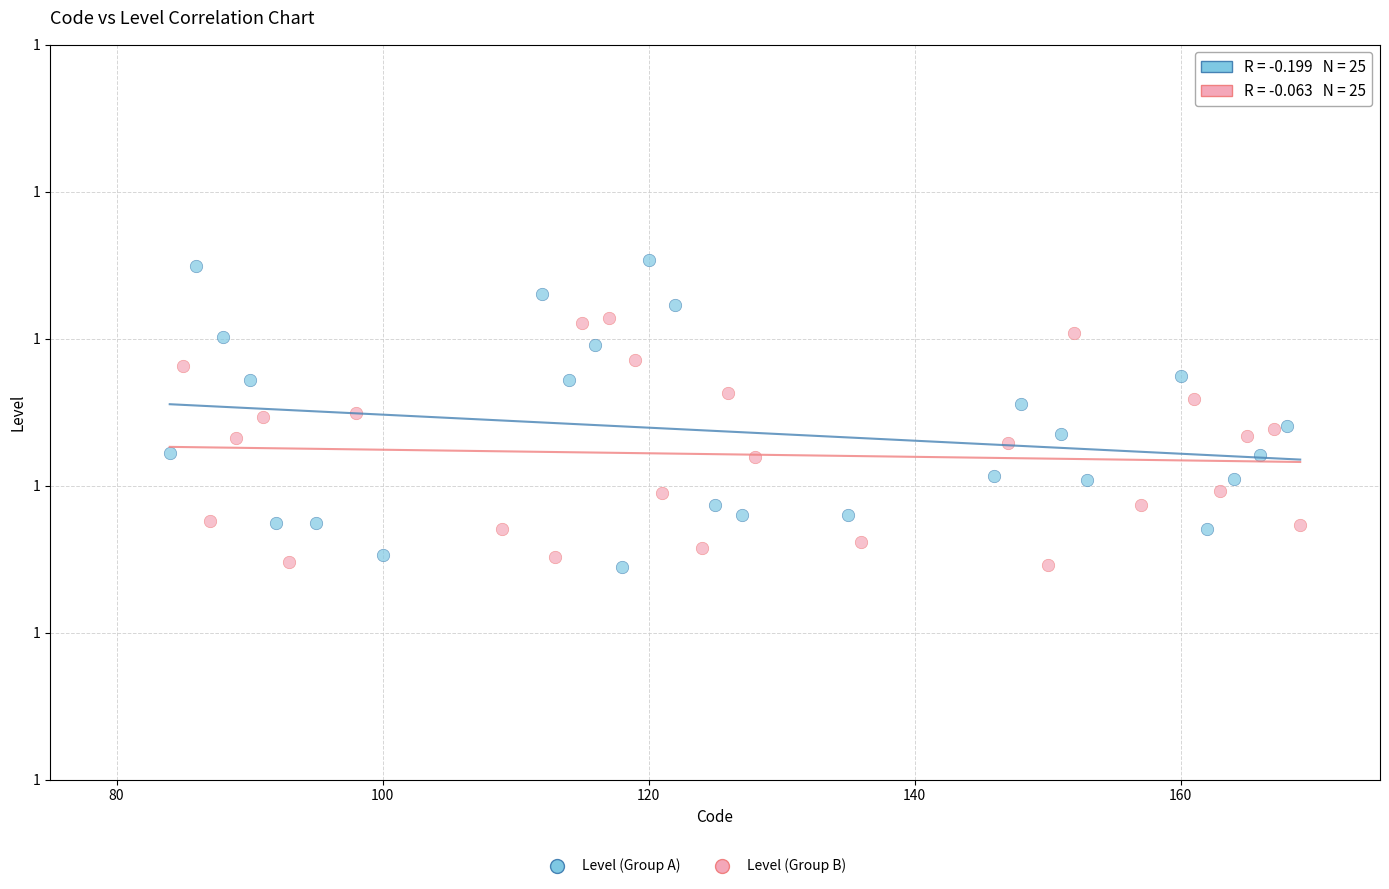

Which series reaches the maximum Y coordinate?

Level (Group A)